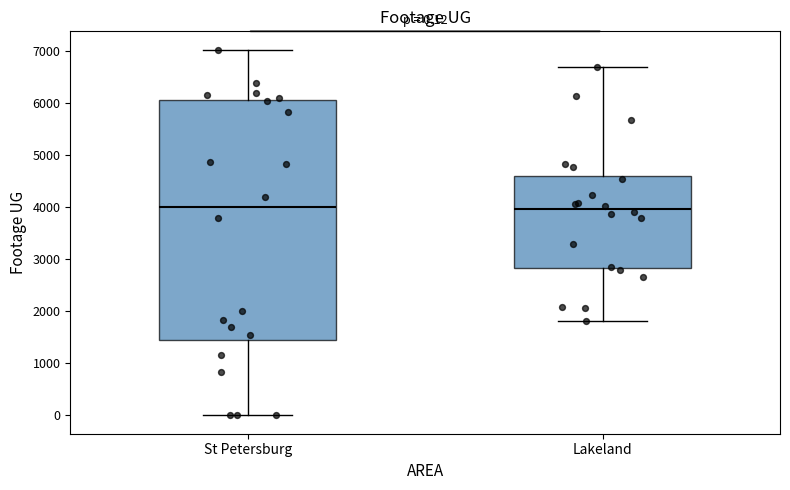

Which box is the tallest, from its lower edge to its upper edge?

St Petersburg